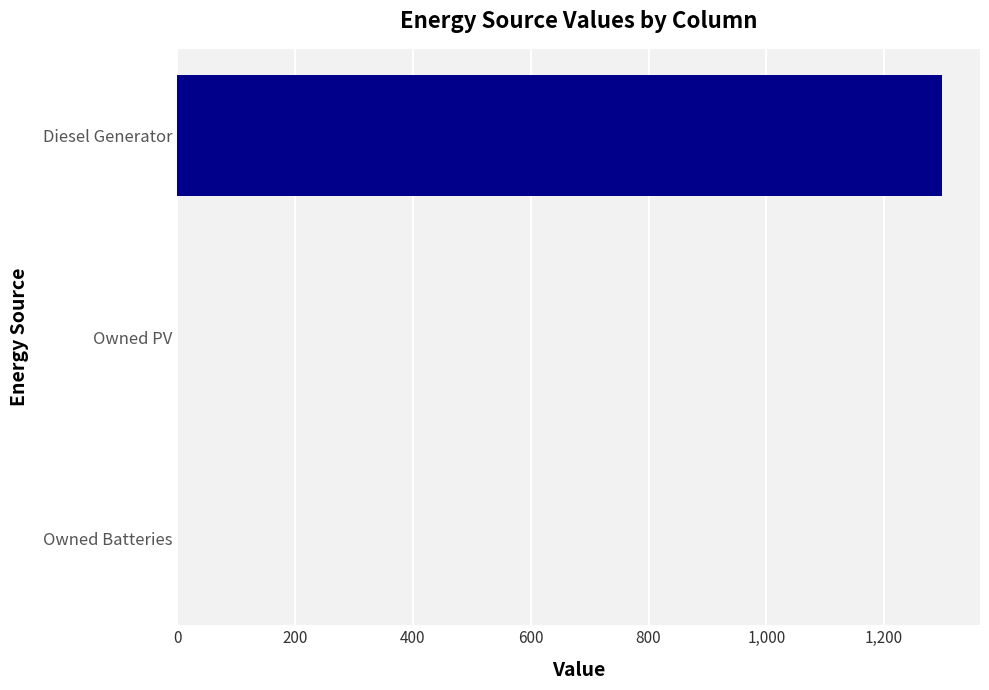

Reading top to bottom, extract all data points from this chart.

Diesel Generator=1298	Owned PV=0	Owned Batteries=0